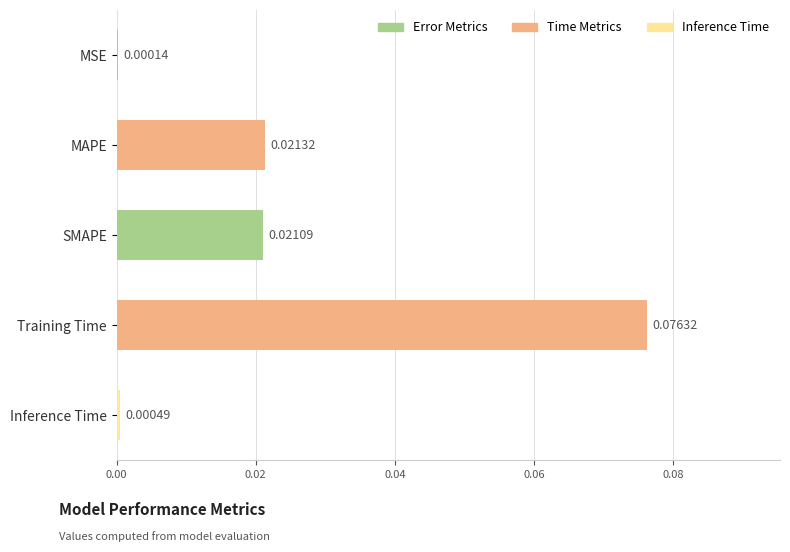

Between SMAPE and MAPE, which is larger?

MAPE